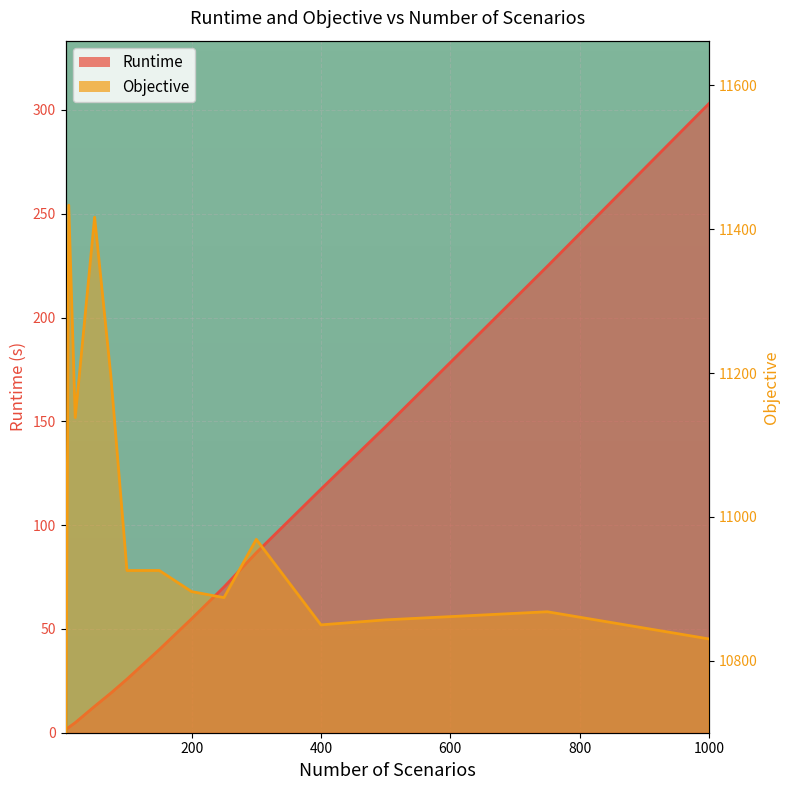

What is the value of the Objective point at the 2nd from the left?

11433.3